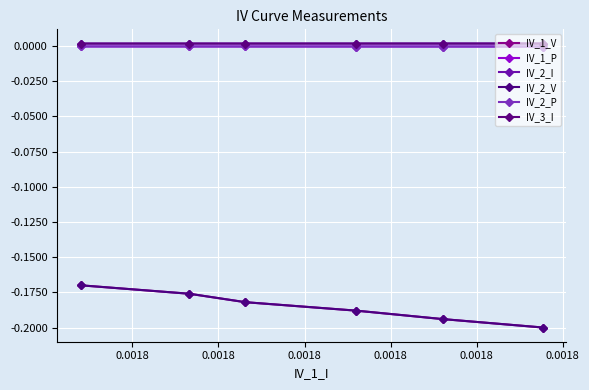

What is the difference between the highest and lowest values at 0.0018?

0.2